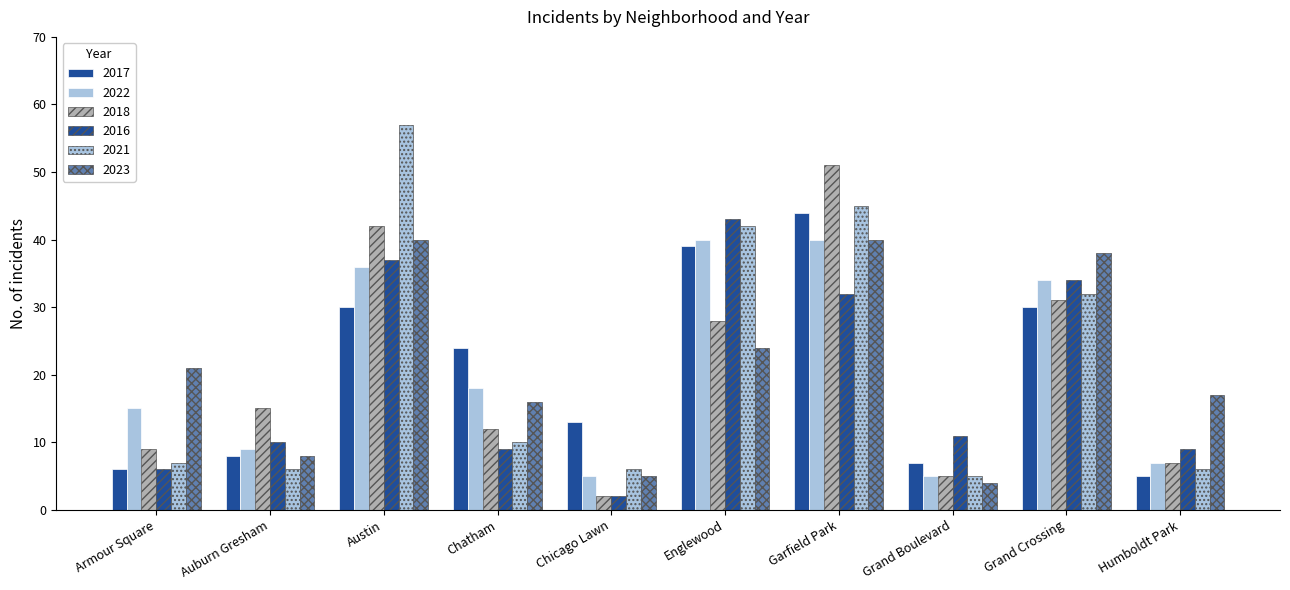

Does the chart contain stacked bars?

No